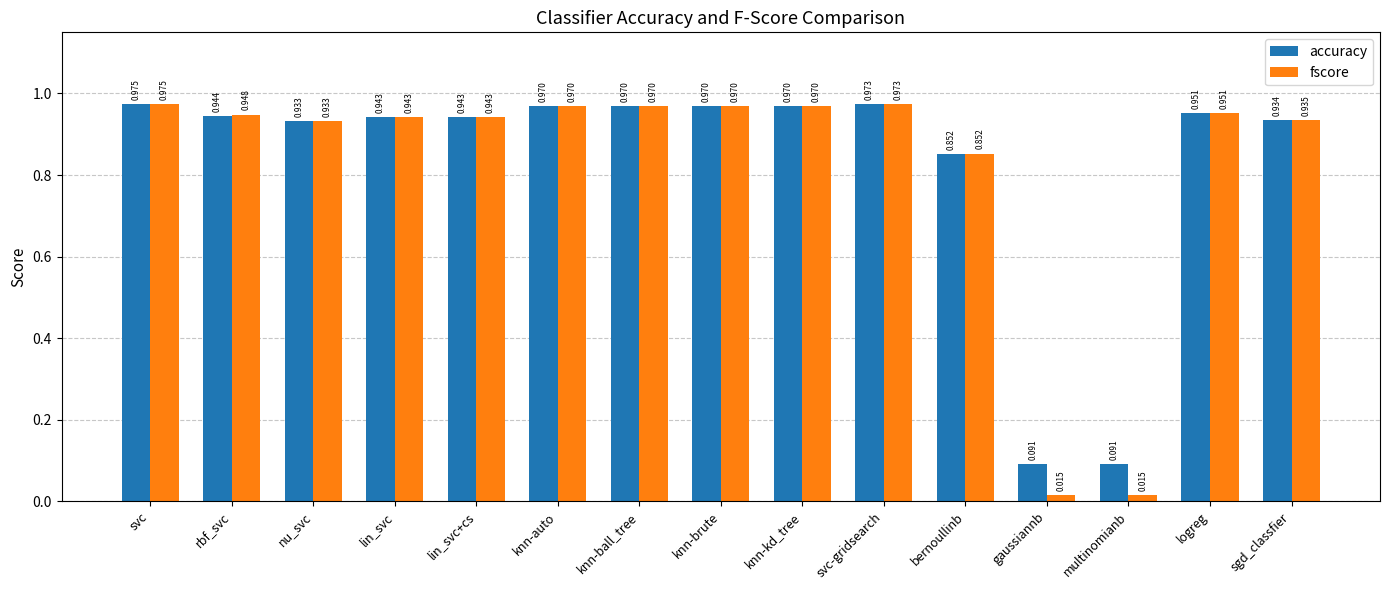

How many groups of bars are there?

15